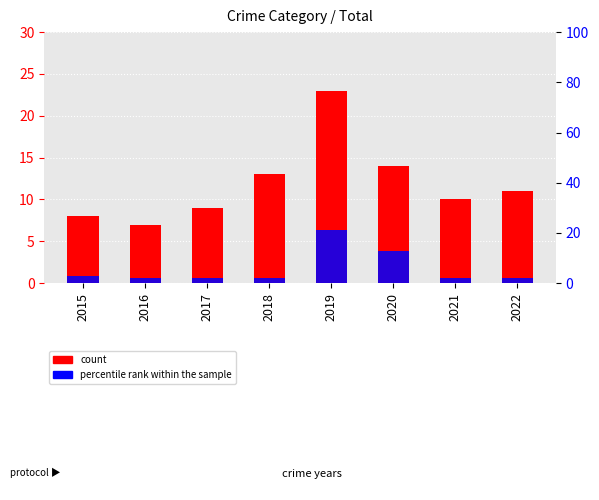

What is the difference between the maximum and minimum values in the count series?

16